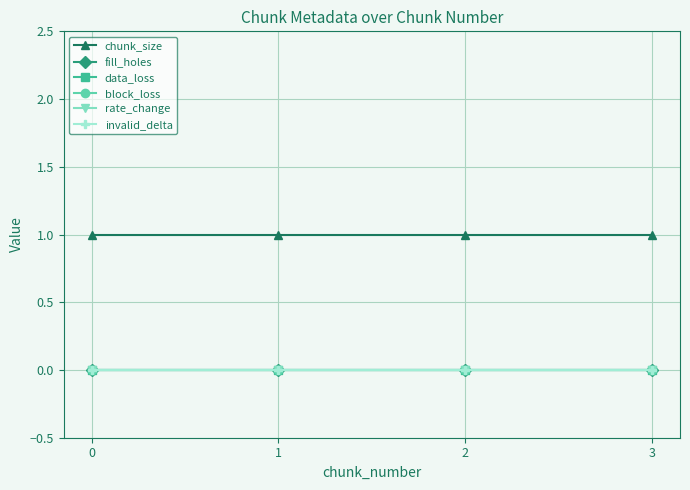

Which has a higher value, 1 or 2?

1